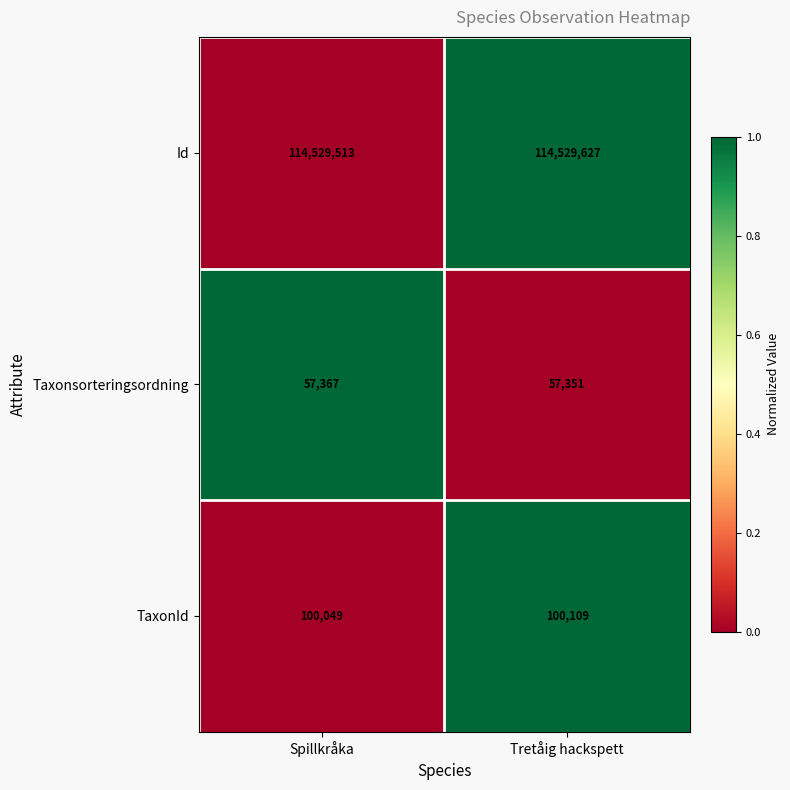

Which series changed the most between Spillkråka and Tretåig hackspett?

Id